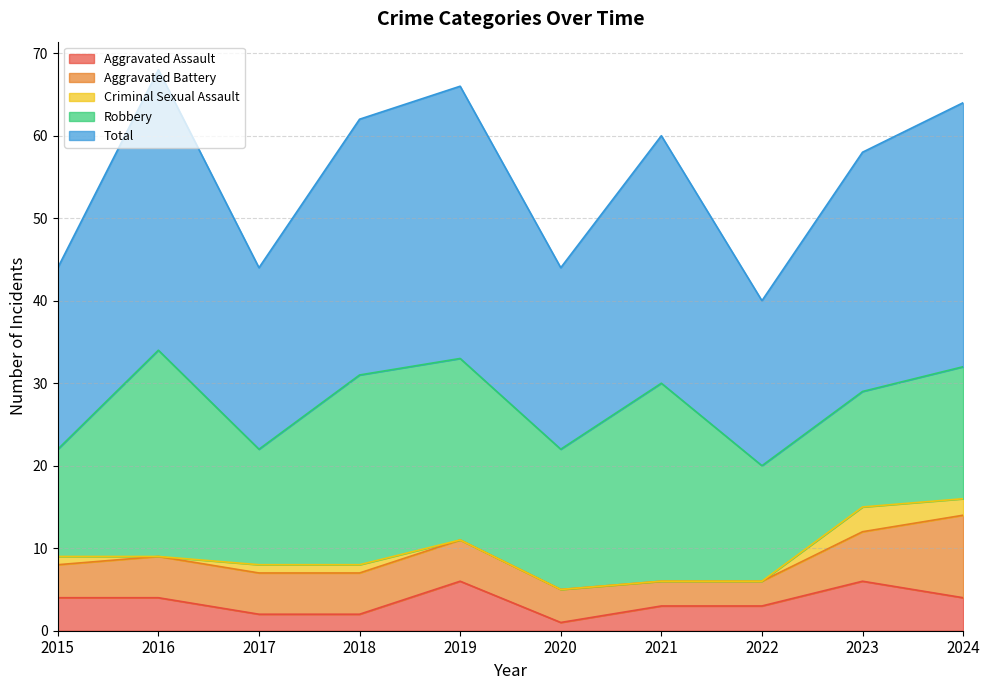

Reading left to right, transcribe all the data shown in this chart.

Aggravated Assault: 2015=4	2016=4	2017=2	2018=2	2019=6	2020=1	2021=3	2022=3	2023=6	2024=4
Aggravated Battery: 2015=4	2016=5	2017=5	2018=5	2019=5	2020=4	2021=3	2022=3	2023=6	2024=10
Criminal Sexual Assault: 2015=1	2016=0	2017=1	2018=1	2019=0	2020=0	2021=0	2022=0	2023=3	2024=2
Robbery: 2015=13	2016=25	2017=14	2018=23	2019=22	2020=17	2021=24	2022=14	2023=14	2024=16
Total: 2015=22	2016=34	2017=22	2018=31	2019=33	2020=22	2021=30	2022=20	2023=29	2024=32